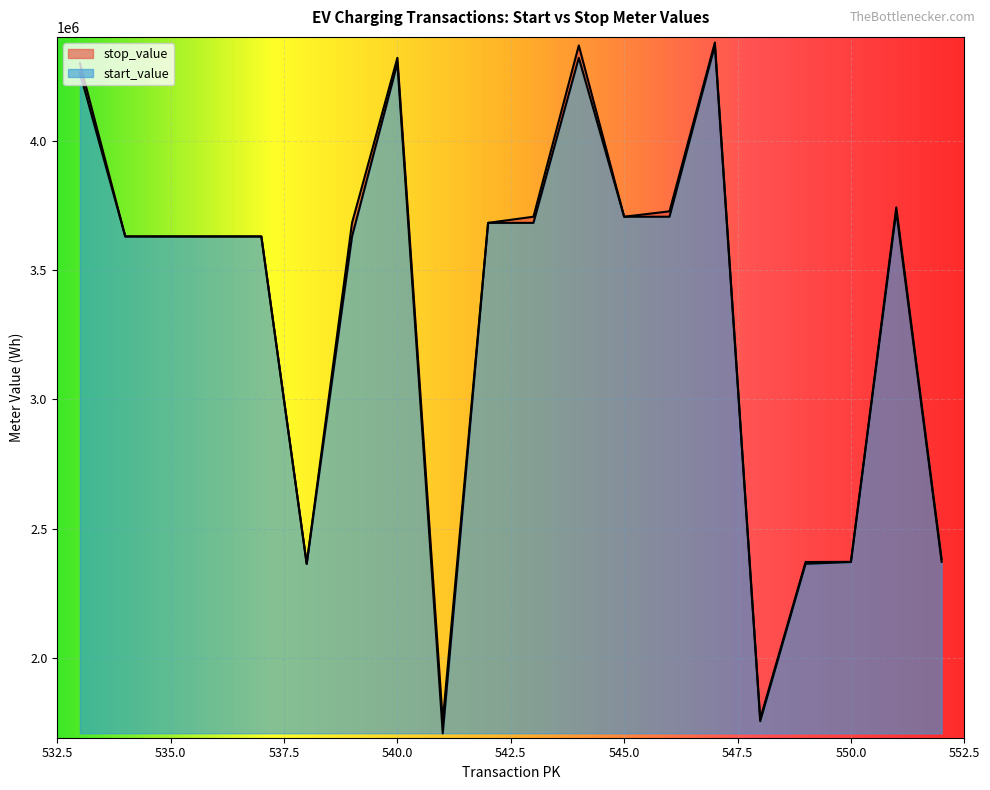

At which category does the chart reach its peak across all series?

547